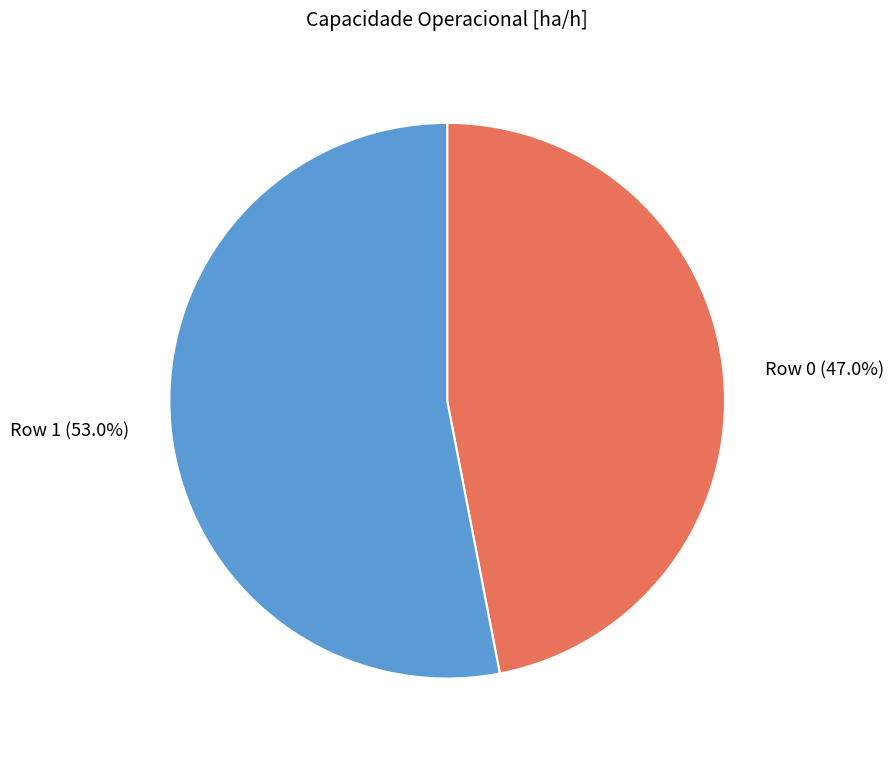

Is there a majority slice in this chart?

Yes